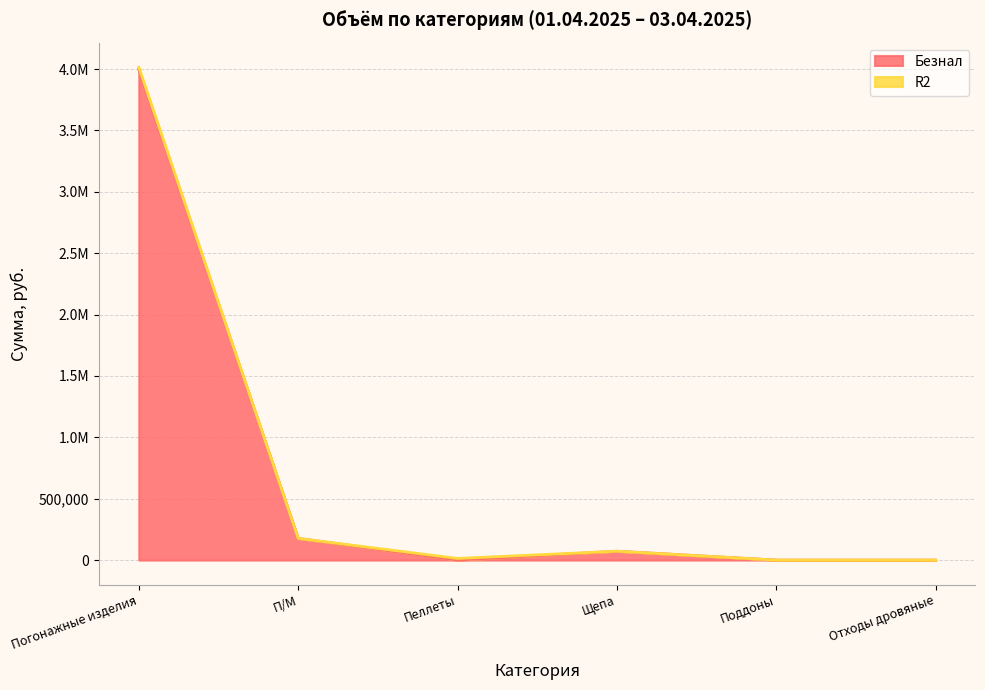

At which category does the chart reach its peak across all series?

Погонажные изделия